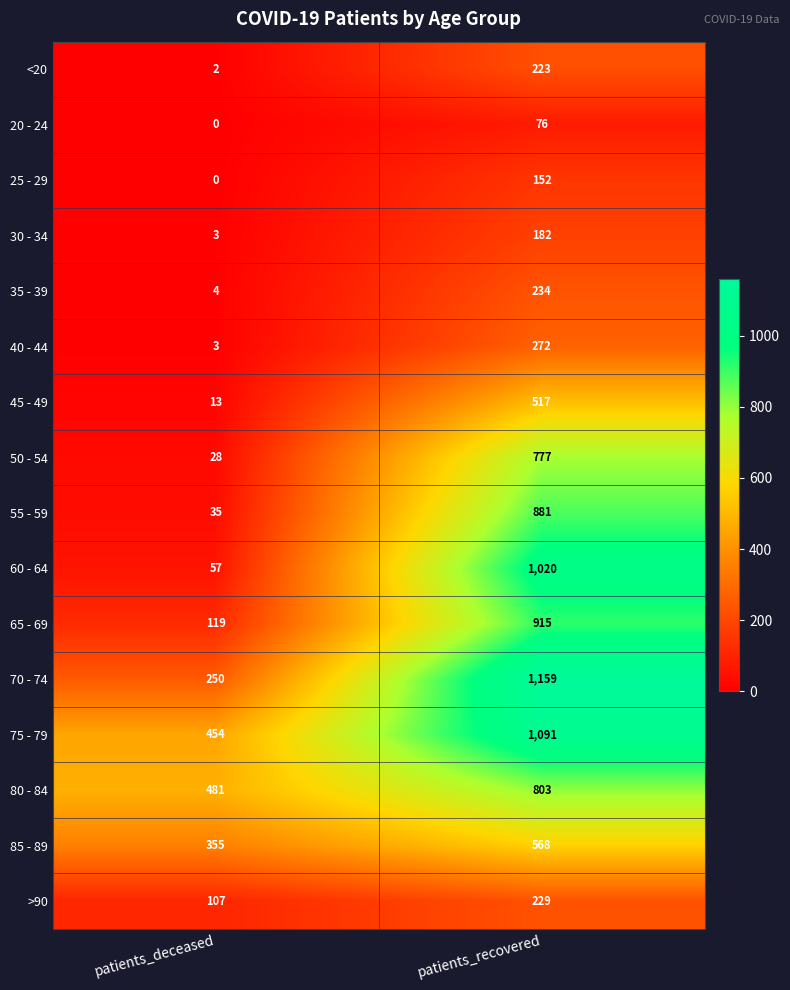

How many data points does each series have?

2